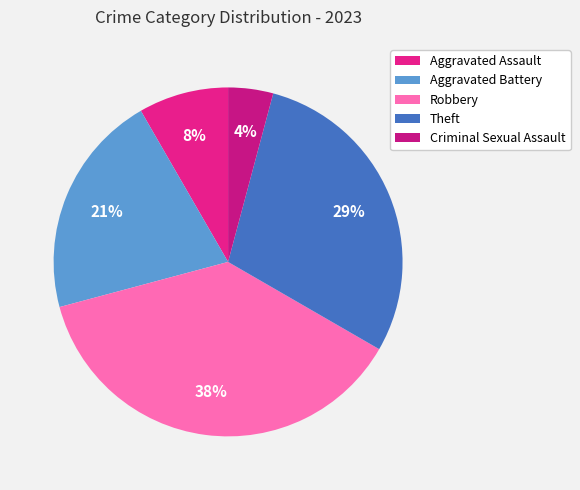

Is it true that Theft is 29% of the pie?

True